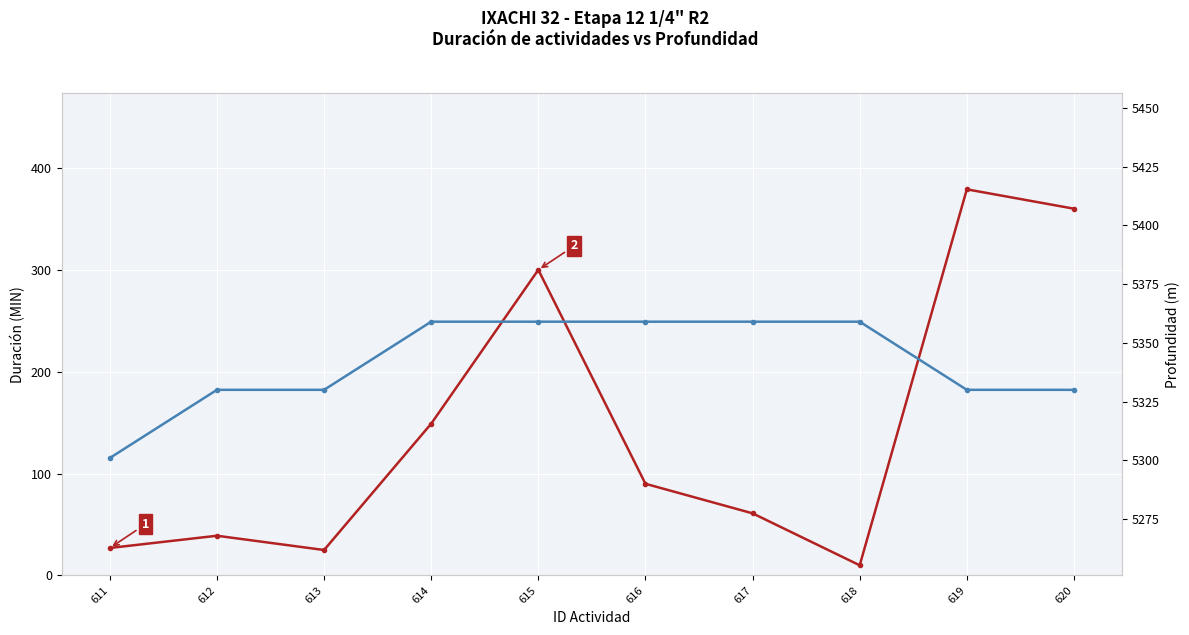

At which category does the chart reach its minimum across all series?

618